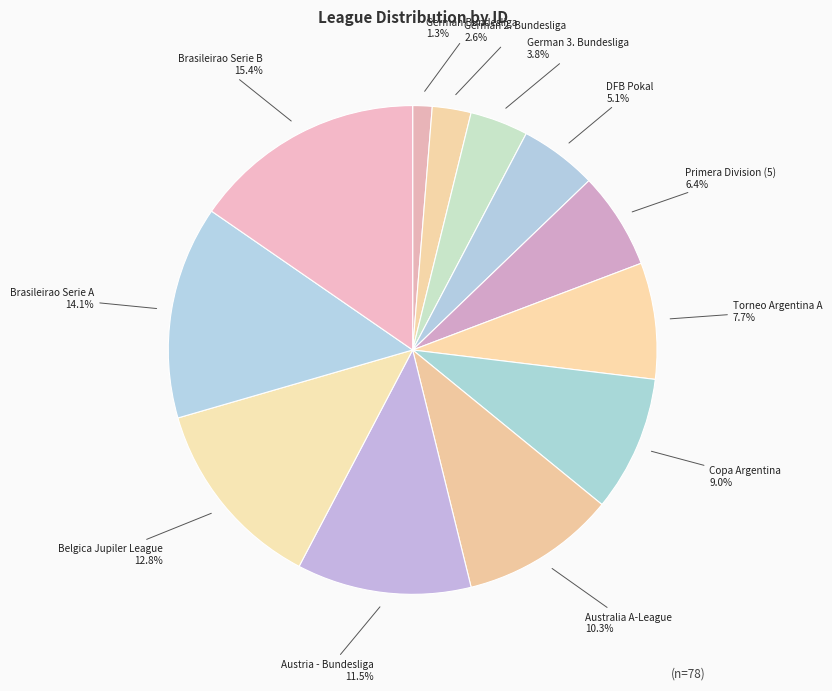

Does DFB Pokal represent more than half of the total?

No